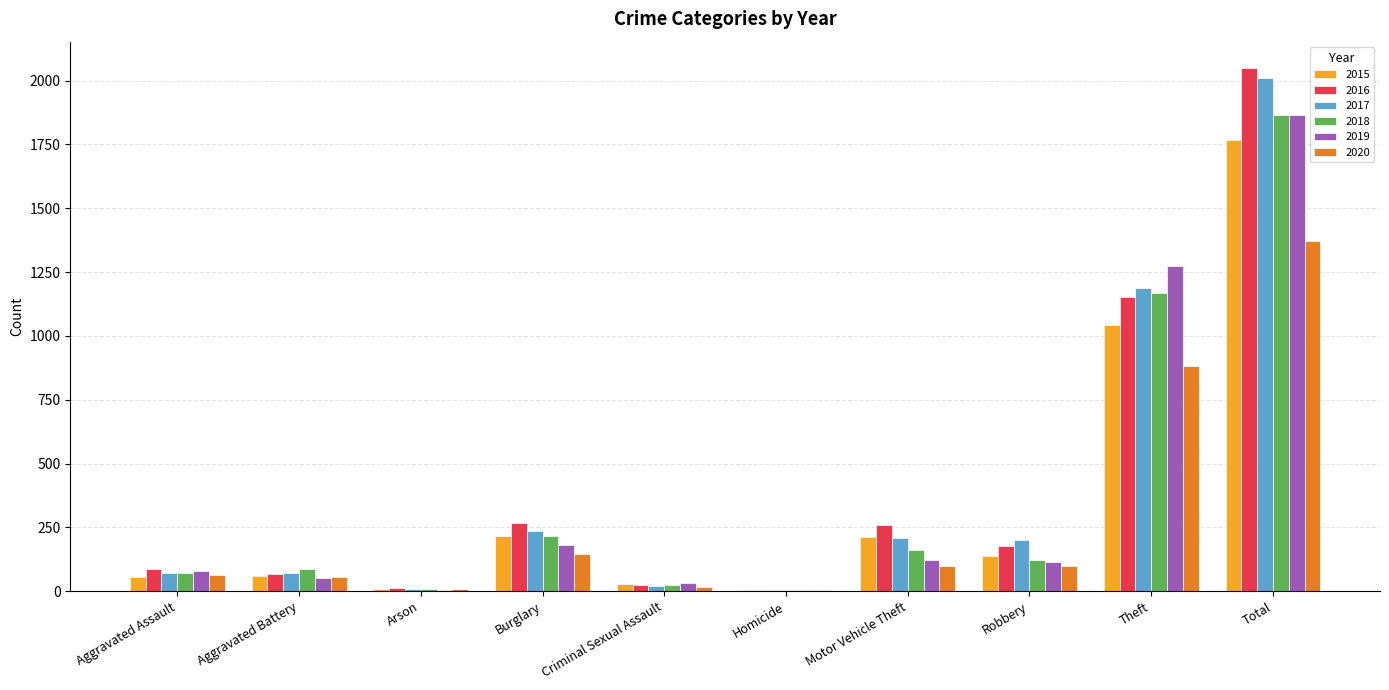

Which series changed the most between Burglary and Theft?

2019